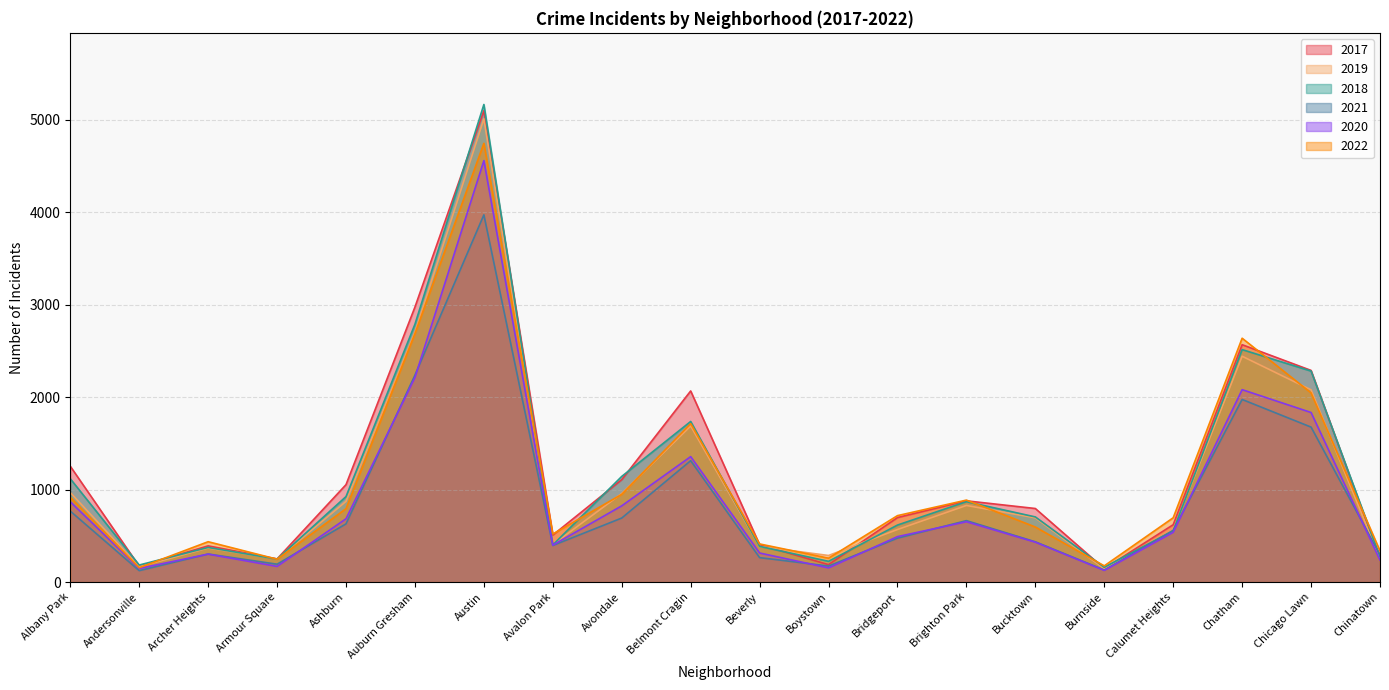

How many lines are shown in the chart?

6